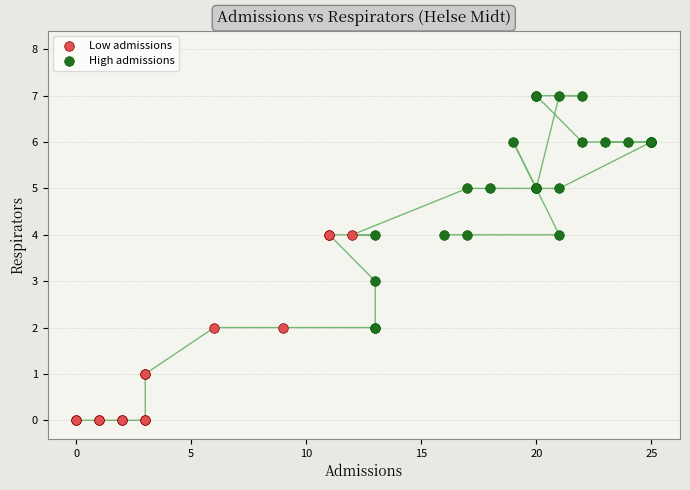

Which series has the largest Y range (max minus min)?

High admissions